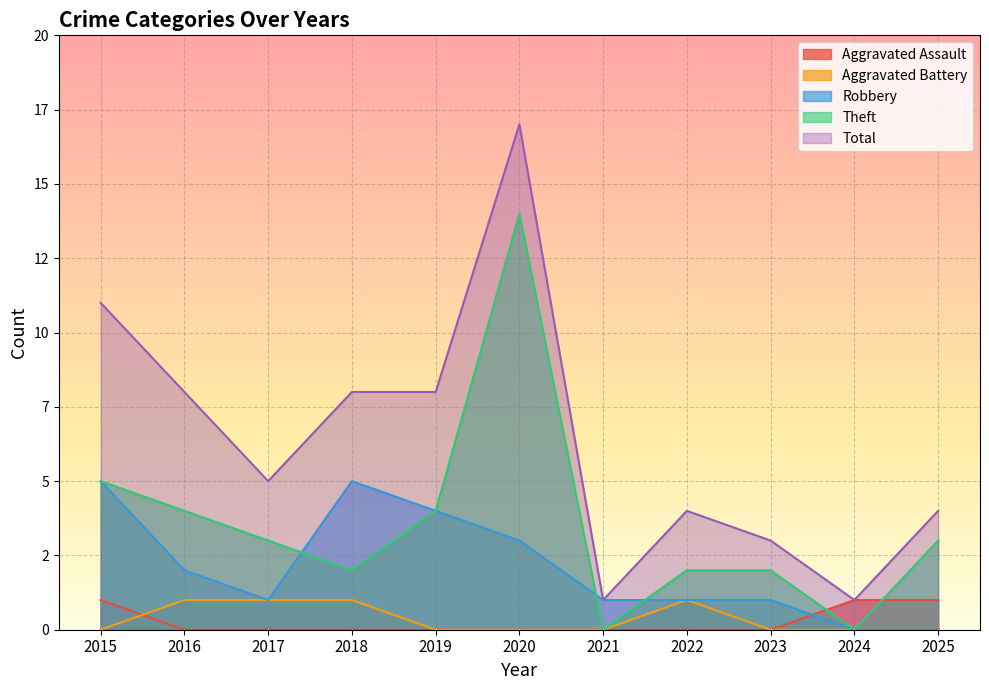

Which series has the widest spread of values?

Total